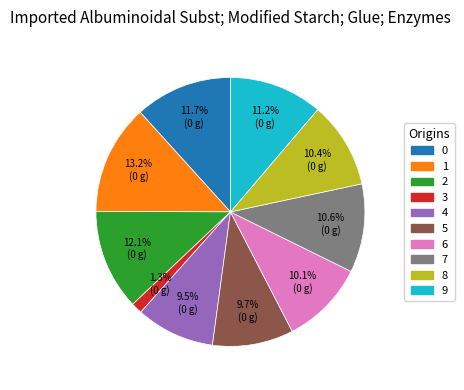

Is the sum of 1 and 6 greater than half?

No